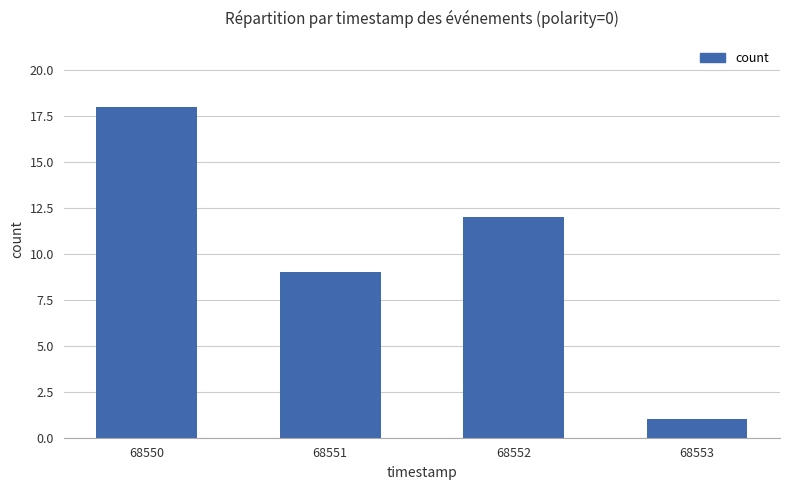

Reading left to right, what are all the values shown in this chart?

18	9	12	1